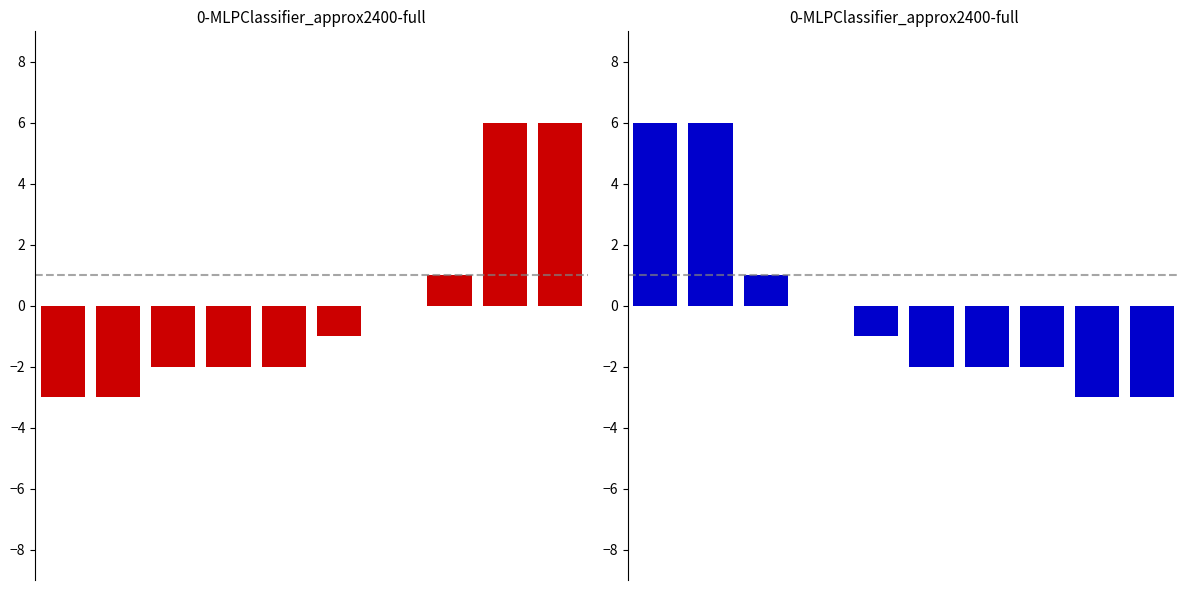

List the labels in order of value, largest first.

0, 1, 2, 3, 4, 5, 6, 7, 8, 9